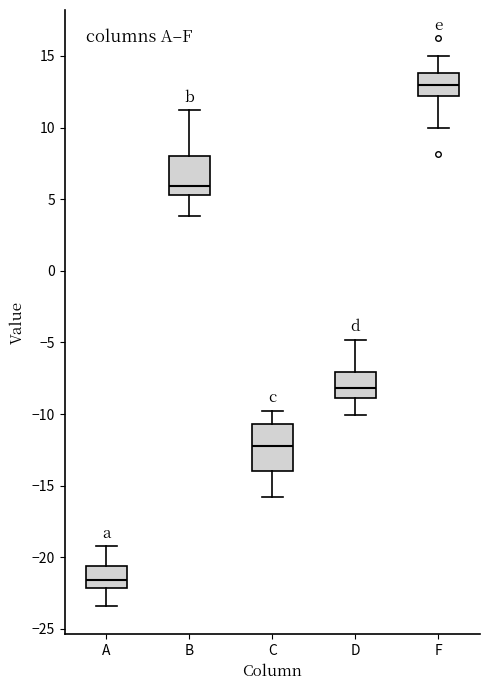

Which box has the lowest median line?

A